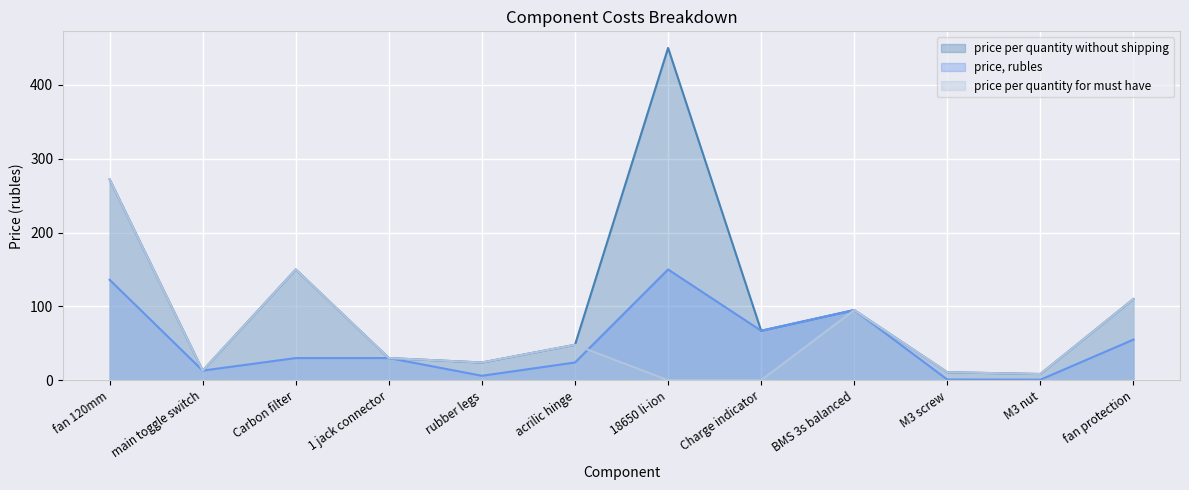

Reading right to left, extract all data points from this chart.

price per quantity without shipping: fan protection=110.0	M3 nut=8.4	M3 screw=10.8	BMS 3s balanced=95.0	Charge indicator=67.0	18650 li-ion=450.0	acrilic hinge=48.0	rubber legs=24.0	1 jack connector=30.0	Carbon filter=150.0	main toggle switch=13.0	fan 120mm=272.0
price, rubles: fan protection=55.0	M3 nut=0.7	M3 screw=0.9	BMS 3s balanced=95.0	Charge indicator=67.0	18650 li-ion=150.0	acrilic hinge=24.0	rubber legs=6.0	1 jack connector=30.0	Carbon filter=30.0	main toggle switch=13.0	fan 120mm=136.0
price per quantity for must have: fan protection=110.0	M3 nut=8.4	M3 screw=10.8	BMS 3s balanced=95.0	Charge indicator=0.0	18650 li-ion=0.0	acrilic hinge=48.0	rubber legs=24.0	1 jack connector=30.0	Carbon filter=150.0	main toggle switch=13.0	fan 120mm=272.0